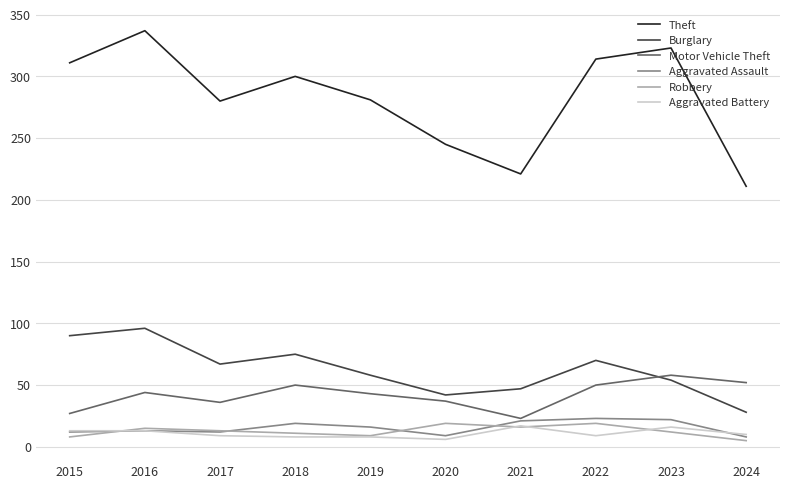

What is the total value across all series at 2023?

485